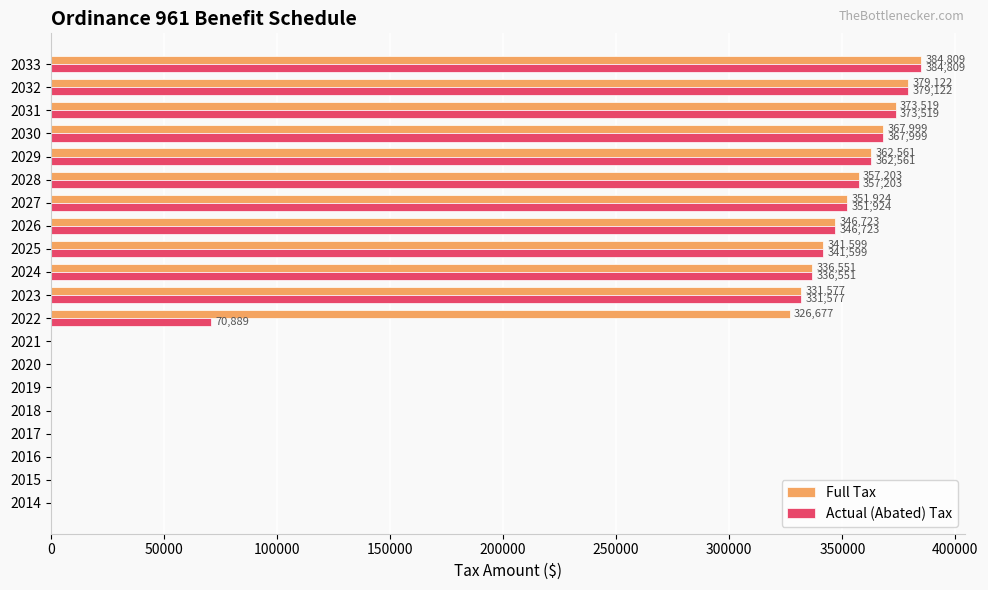

True or false: Full Tax has a value of 326676.9 at 2022.

True